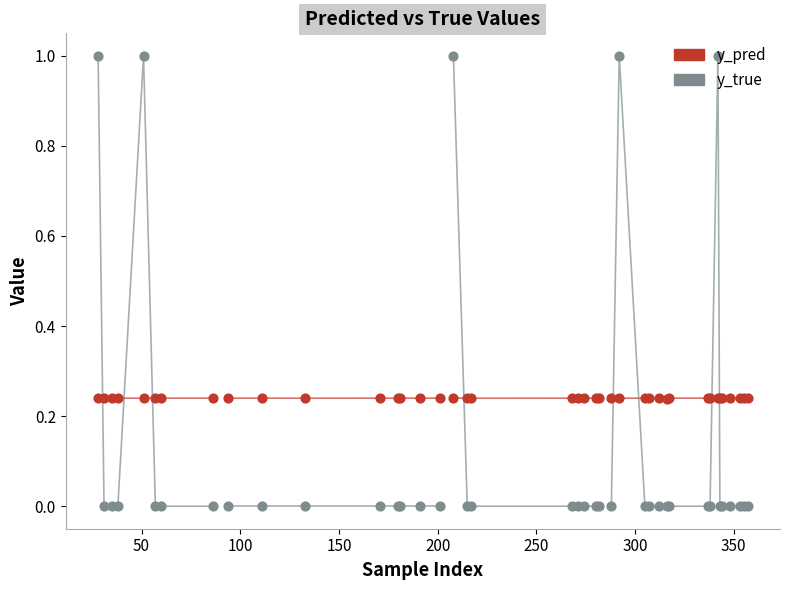

Which series contains the highest Y value?

y_true